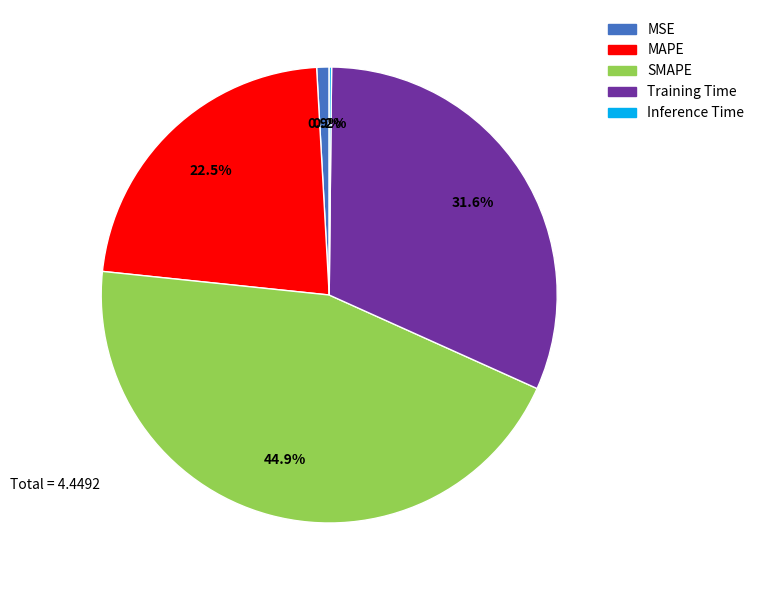

What is the largest slice in the pie chart?

SMAPE